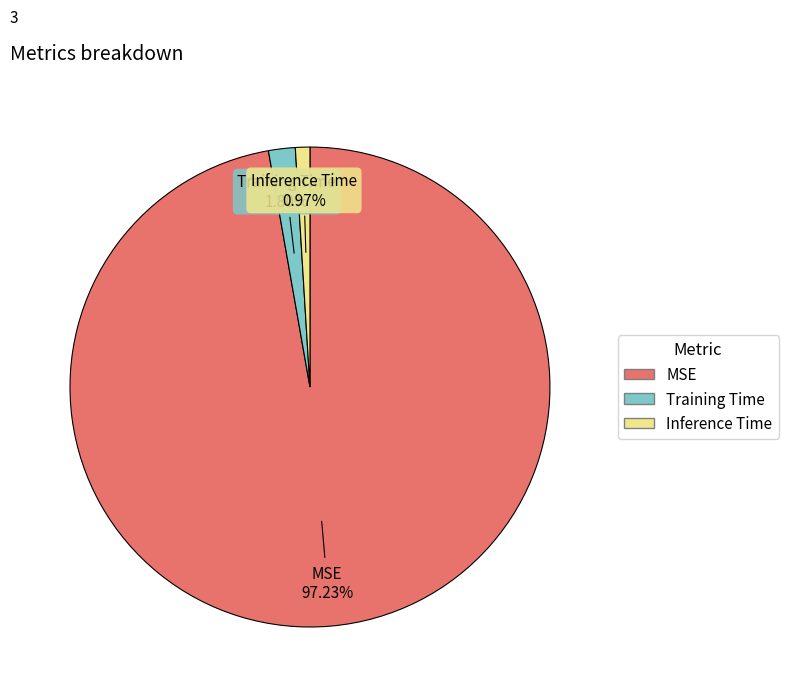

To the nearest percent, what is the difference between the largest and smallest slice percentages?

96%